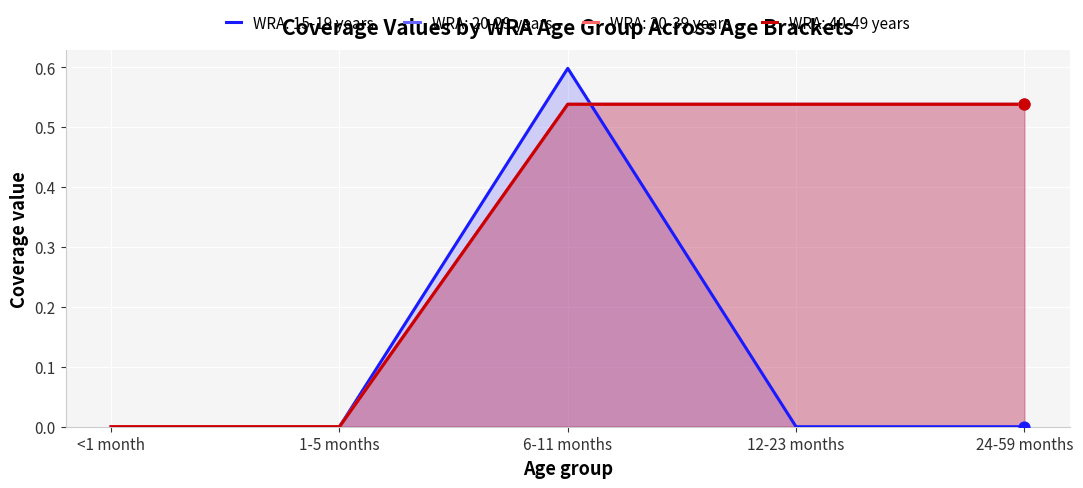

Is the value of WRA: 20-29 years at 24-59 months greater than the value of WRA: 30-39 years at 1-5 months?

Yes